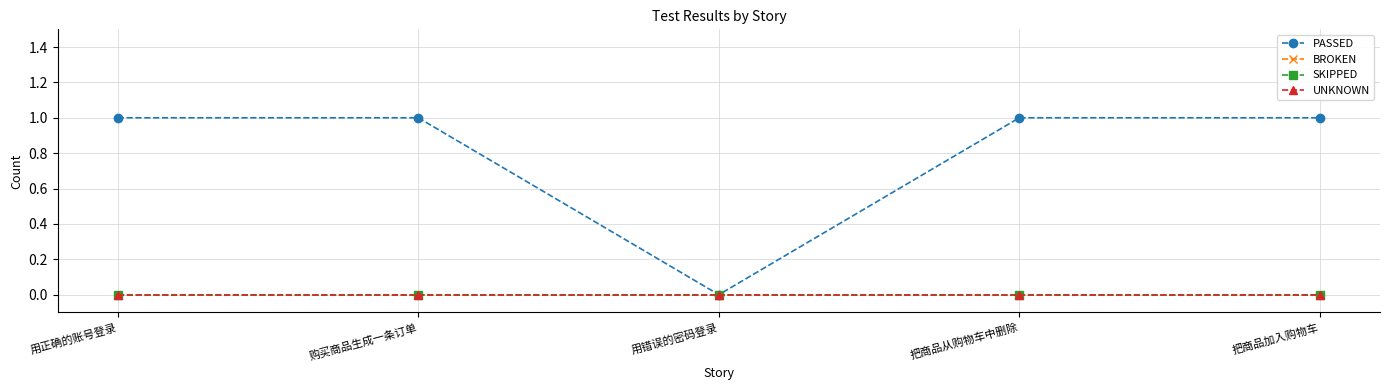

At how many categories does at least one series exceed 0?

4